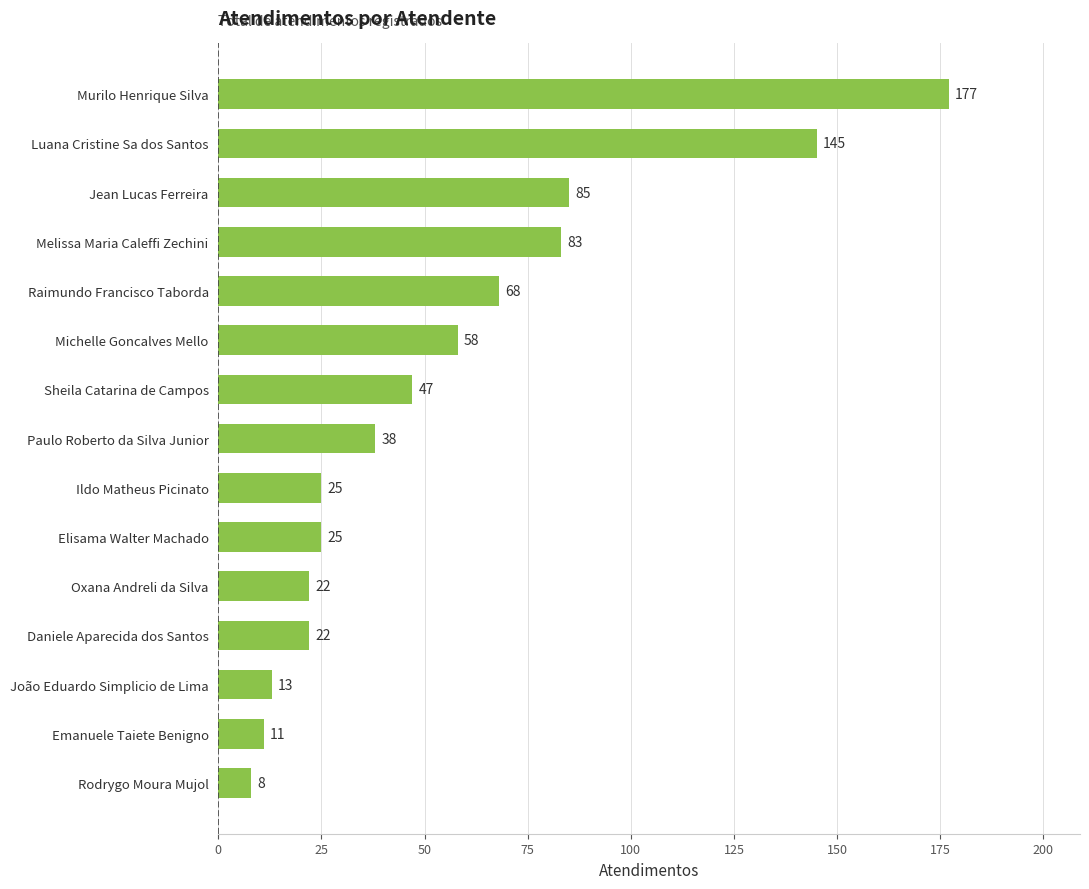

At which category does the chart reach its minimum across all series?

Rodrygo Moura Mujol